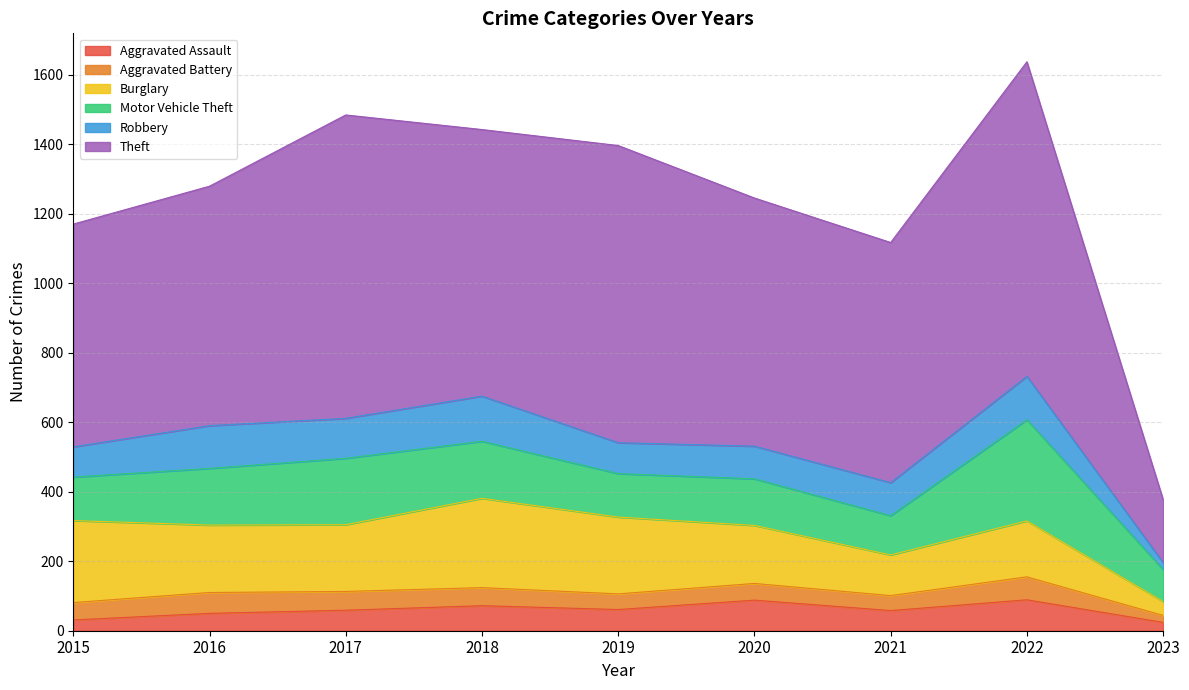

True or false: Aggravated Battery has a value of 86 at 2015.

False